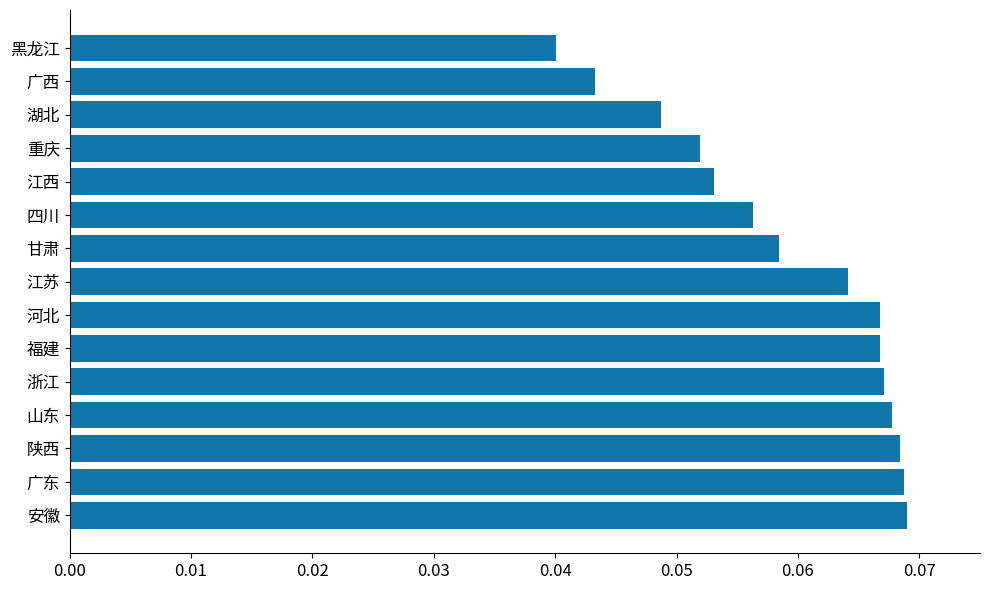

What is the sum of all values?

0.9